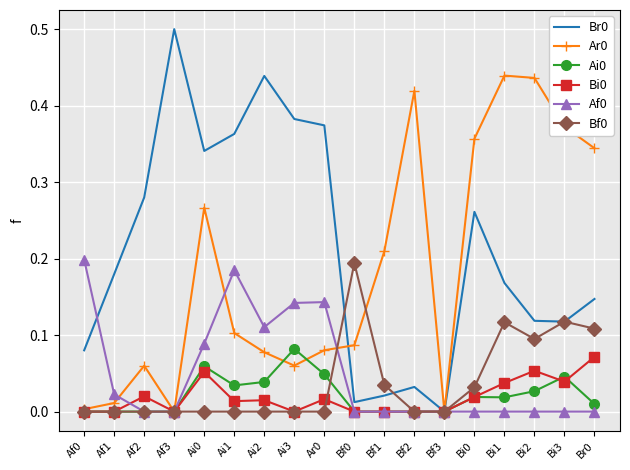

Is the value of Br0 at Bi1 greater than the value of Af0 at Br0?

Yes